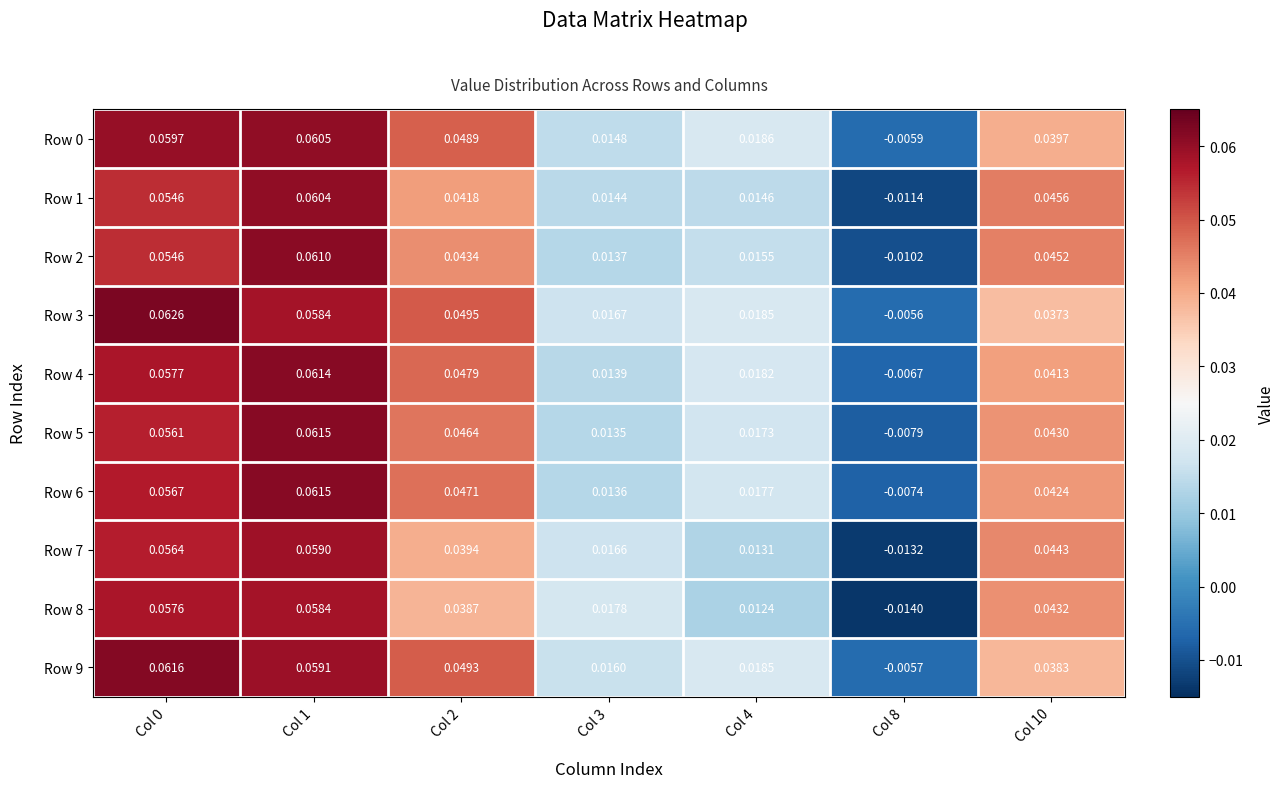

How many values in Row 9 are below zero?

1